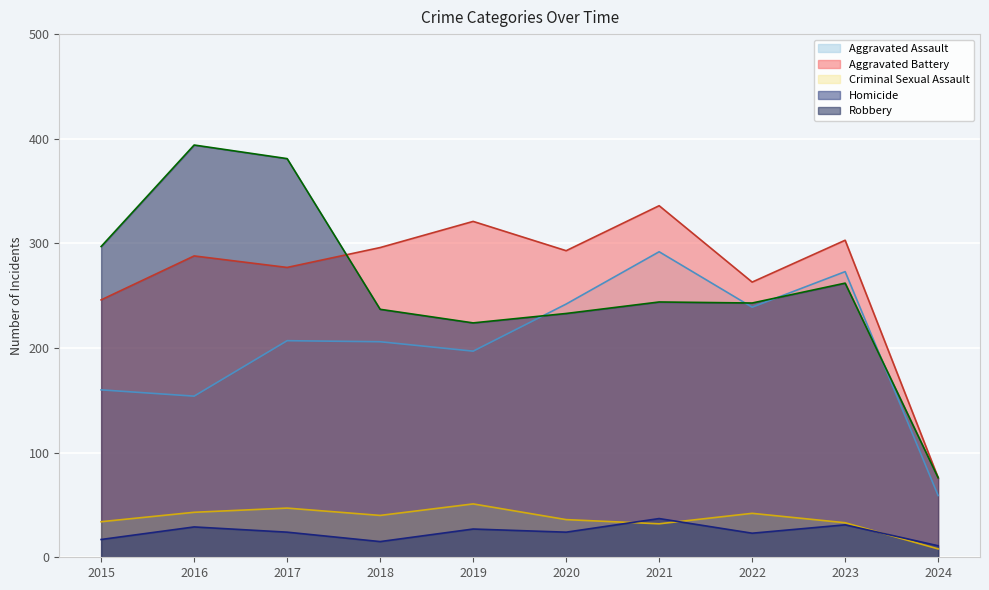

What is the difference between the maximum and minimum values in the Criminal Sexual Assault series?

43